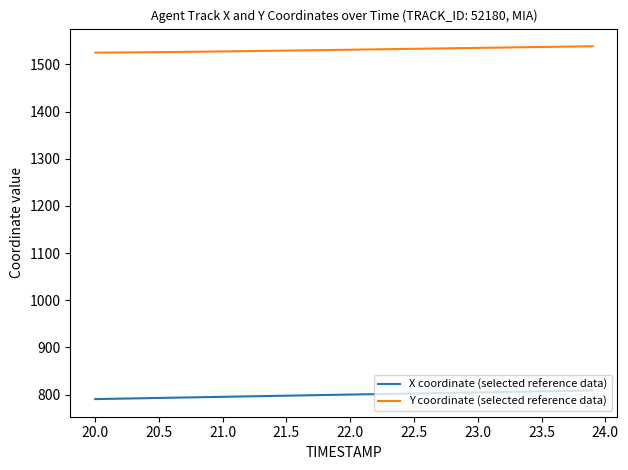

Rank the series by their average value, from highest to lowest.

Y coordinate (selected reference data), X coordinate (selected reference data)